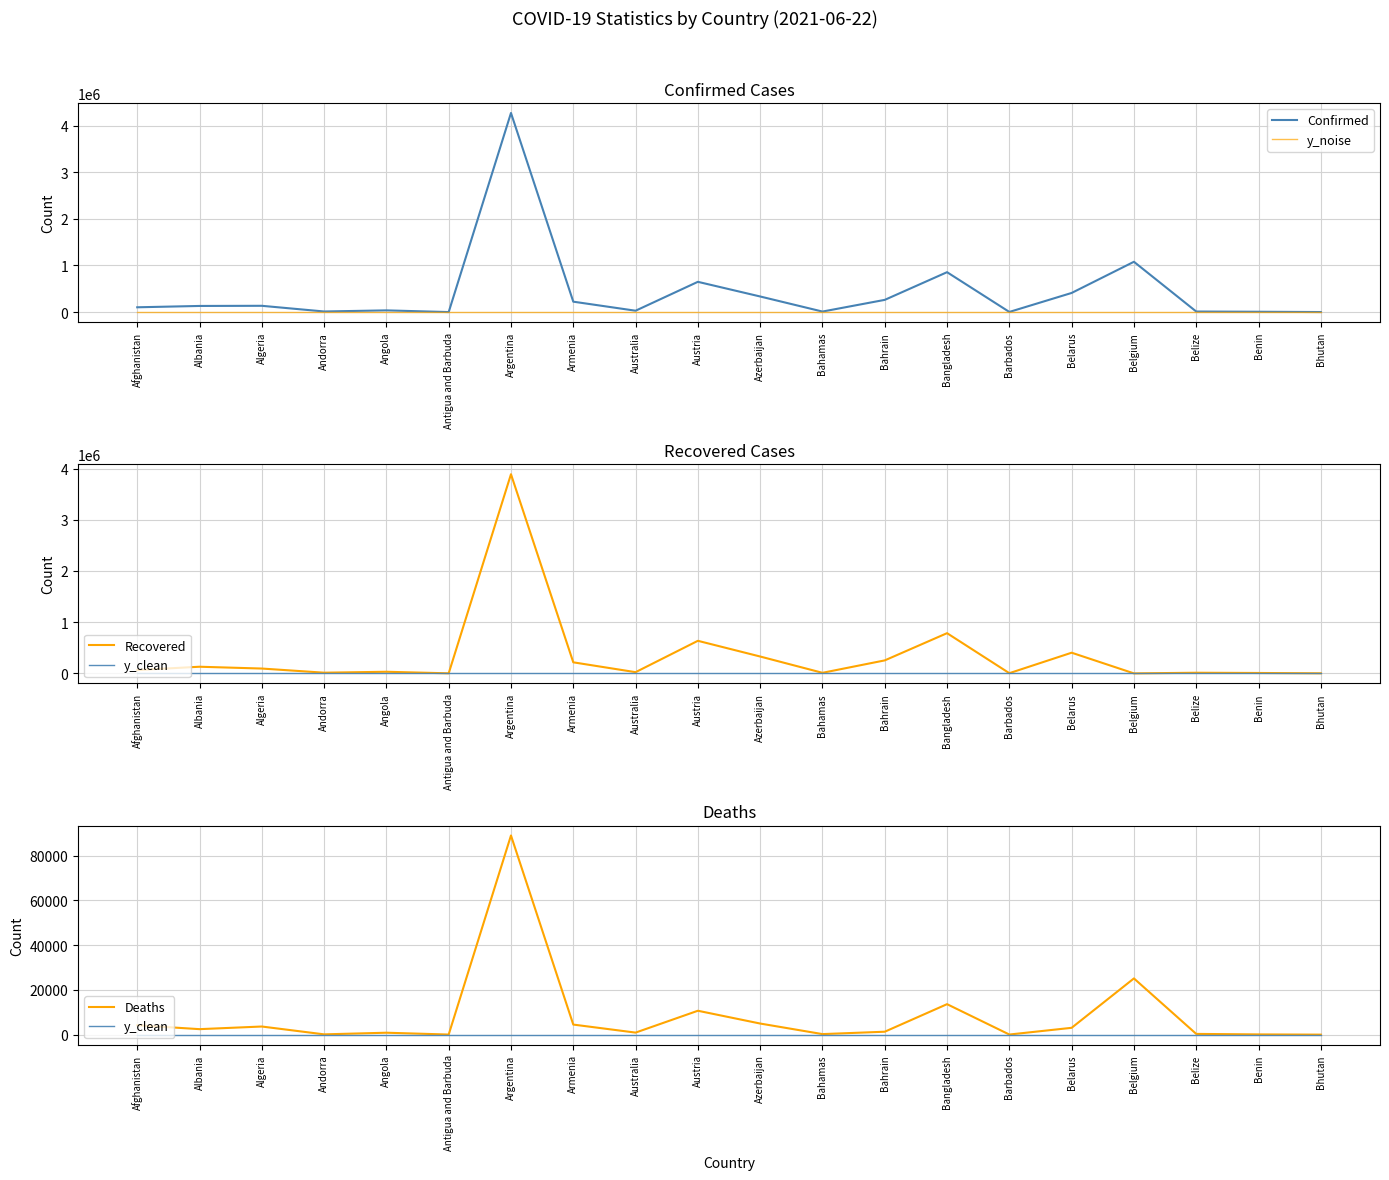

Which series changed the most between Azerbaijan and Bhutan?

Confirmed